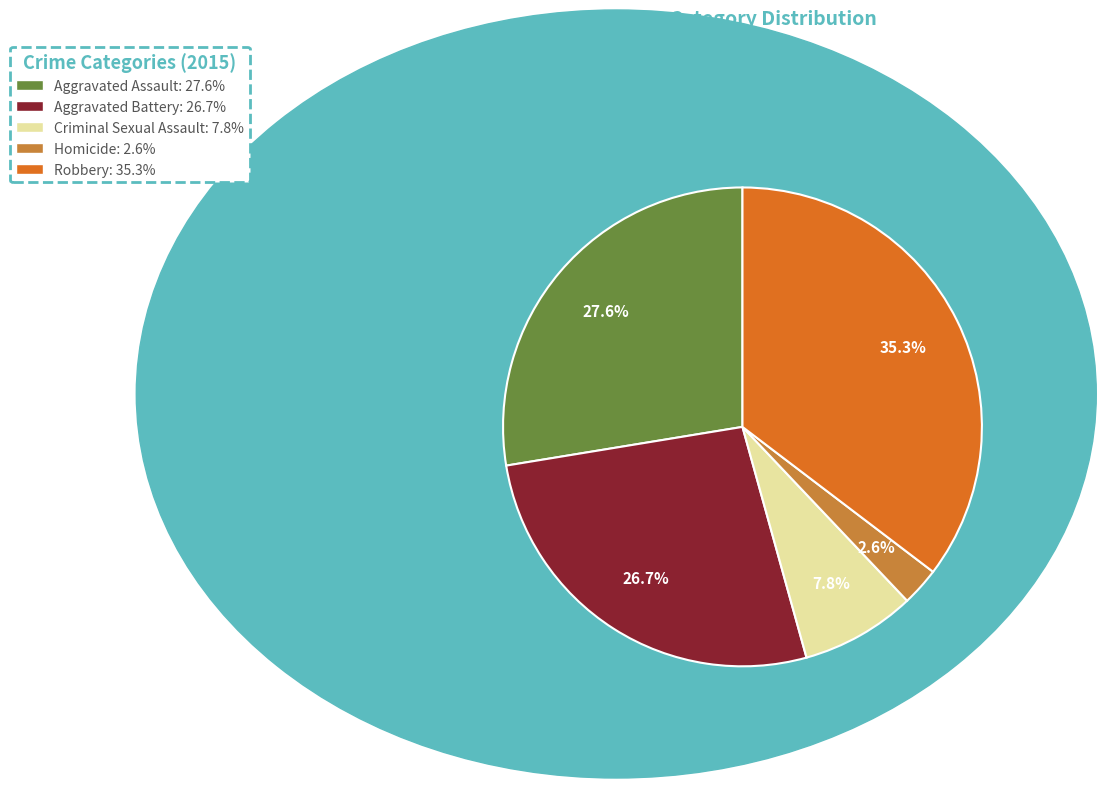

What is the smallest slice in the pie chart?

Homicide